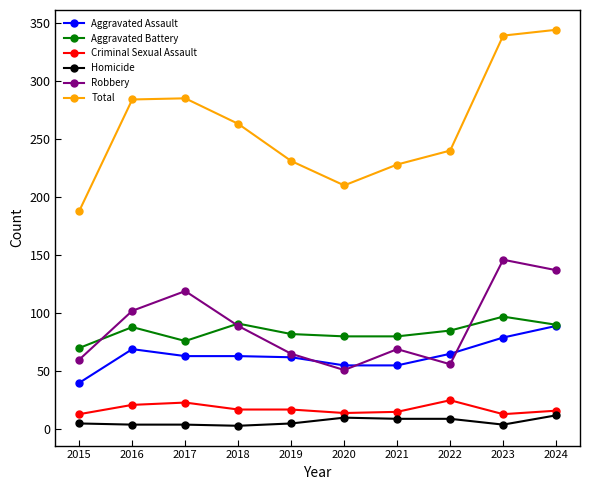

True or false: Robbery has more than 1 interior local peaks.

True